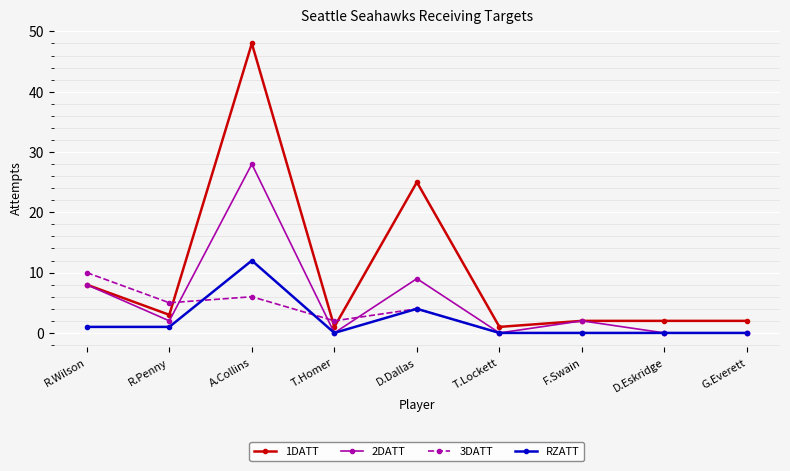

How many 3DATT values are between 0 and 5?

7